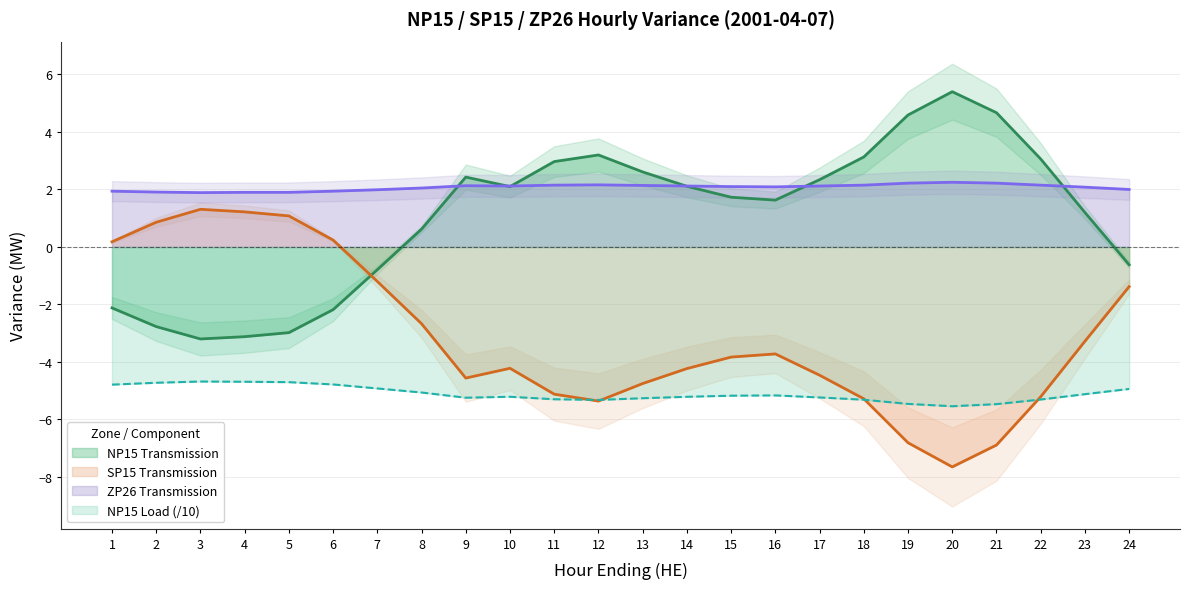

Reading right to left, transcribe all the data shown in this chart.

NP15 Transmission: -0.6	1.2	3.1	4.7	5.4	4.6	3.1	2.3	1.6	1.7	2.1	2.6	3.2	3.0	2.1	2.4	0.6	-0.8	-2.2	-3.0	-3.1	-3.2	-2.8	-2.1
SP15 Transmission: -1.4	-3.3	-5.2	-6.9	-7.7	-6.8	-5.3	-4.5	-3.7	-3.8	-4.2	-4.8	-5.4	-5.1	-4.2	-4.6	-2.7	-1.2	0.2	1.1	1.2	1.3	0.9	0.2
ZP26 Transmission: 2.0	2.1	2.1	2.2	2.2	2.2	2.1	2.1	2.1	2.1	2.1	2.1	2.2	2.1	2.1	2.1	2.0	2.0	1.9	1.9	1.9	1.9	1.9	1.9
NP15 Load: -4.9	-5.1	-5.3	-5.5	-5.5	-5.5	-5.3	-5.2	-5.2	-5.2	-5.2	-5.3	-5.3	-5.3	-5.2	-5.2	-5.1	-4.9	-4.8	-4.7	-4.7	-4.7	-4.7	-4.8